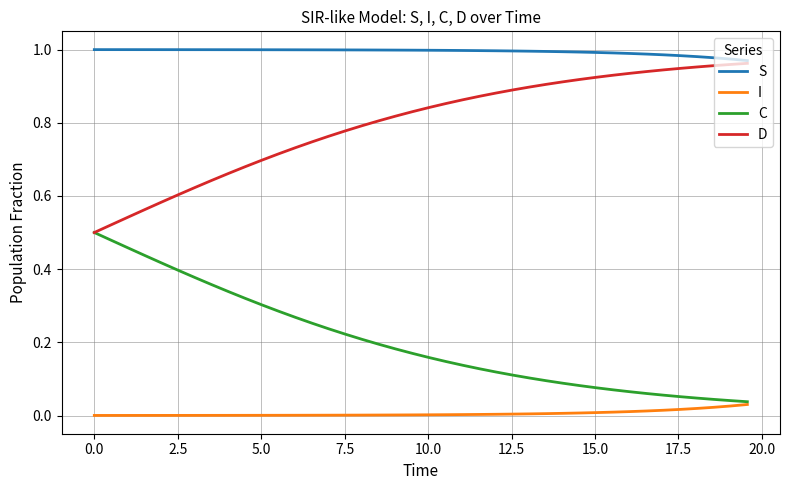

Rank the series by their average value, from lowest to highest.

I, C, D, S